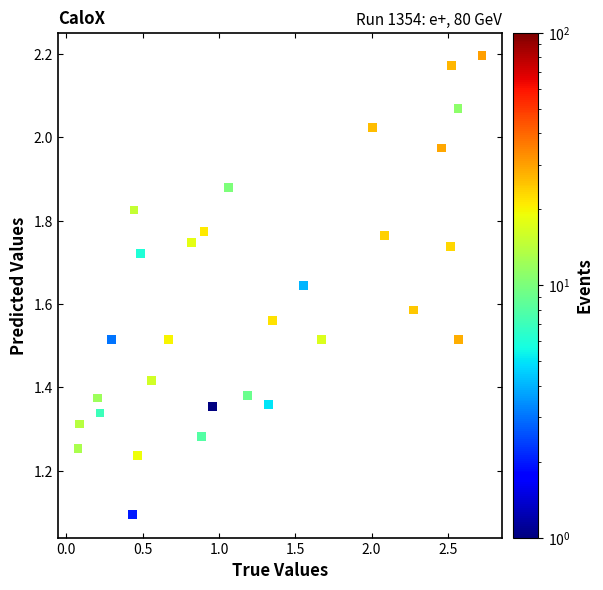

What Y value in the scatter plot is closest to 1?

1.1